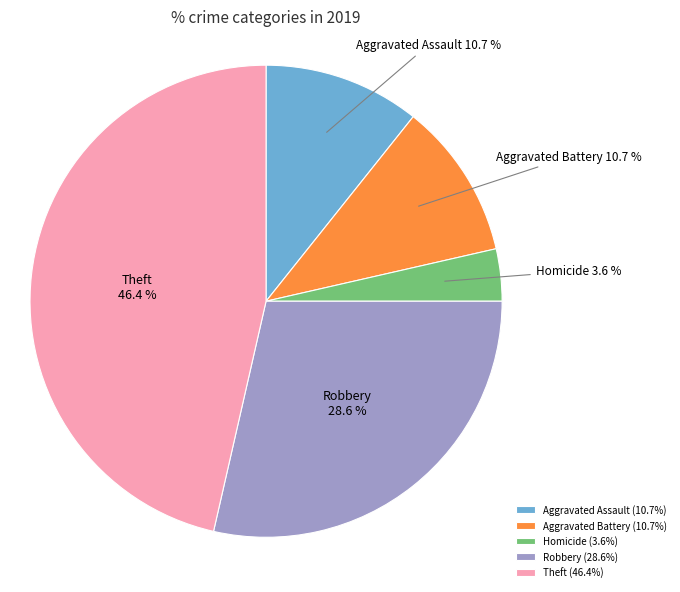

Combined, what portion of the pie is Theft and Homicide?

50.0%